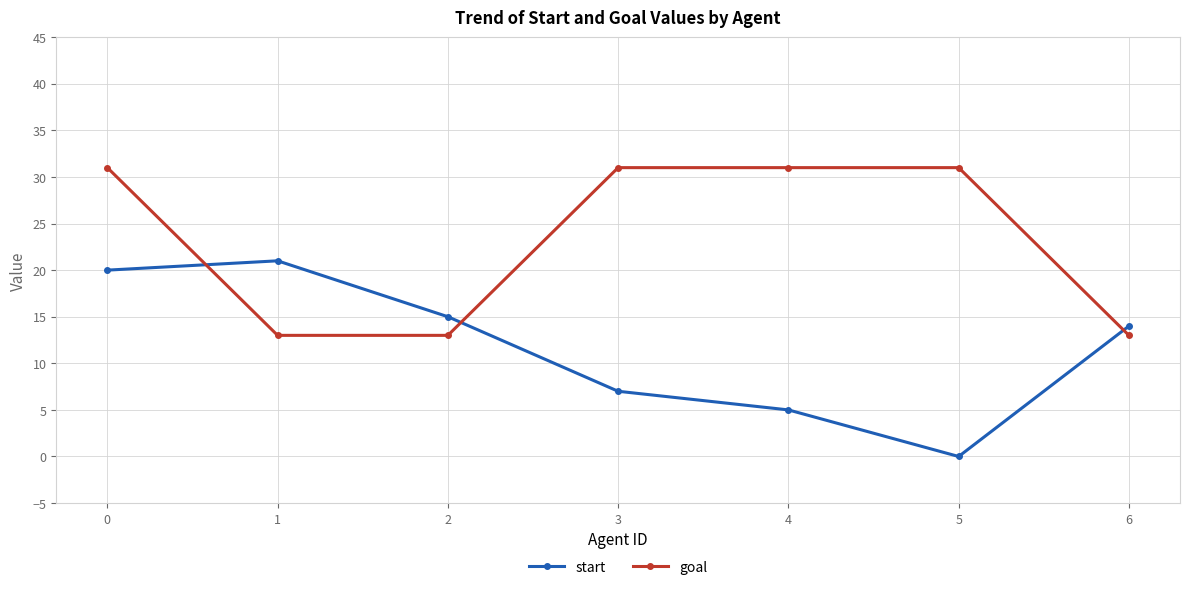

What is the minimum value for goal?

13